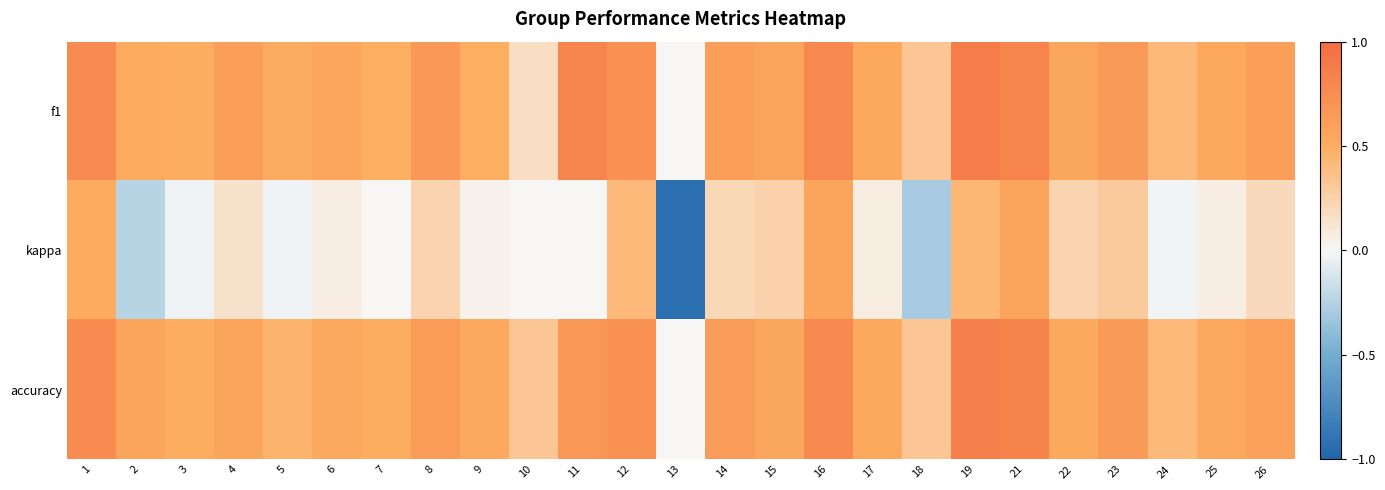

Reading right to left, what are all the values shown in this chart?

f1: 26=0.6	25=0.5	24=0.4	23=0.6	22=0.6	21=0.8	19=0.9	18=0.3	17=0.5	16=0.8	15=0.6	14=0.6	13=0.0	12=0.7	11=0.8	10=0.2	9=0.5	8=0.7	7=0.5	6=0.6	5=0.5	4=0.6	3=0.5	2=0.5	1=0.8
kappa: 26=0.2	25=0.1	24=-0.0	23=0.3	22=0.2	21=0.6	19=0.4	18=-0.3	17=0.1	16=0.6	15=0.3	14=0.2	13=-0.9	12=0.4	11=0.0	10=0.0	9=0.0	8=0.2	7=0.0	6=0.1	5=-0.0	4=0.1	3=-0.0	2=-0.2	1=0.5
accuracy: 26=0.6	25=0.5	24=0.4	23=0.6	22=0.5	21=0.8	19=0.8	18=0.3	17=0.5	16=0.8	15=0.6	14=0.6	13=0.0	12=0.7	11=0.7	10=0.3	9=0.5	8=0.6	7=0.5	6=0.5	5=0.5	4=0.6	3=0.5	2=0.6	1=0.8